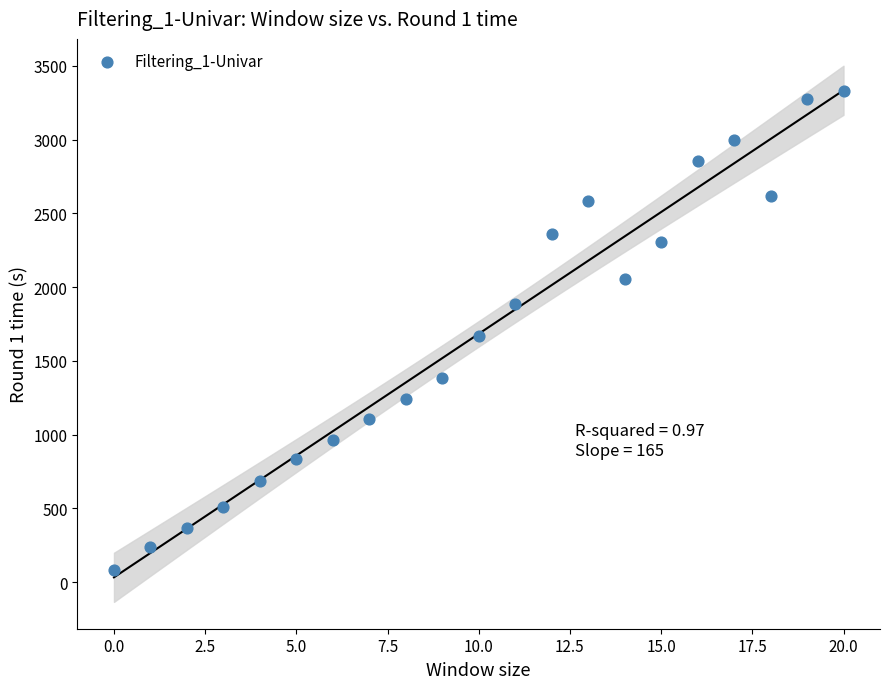

What is the range of Y values (max minus min)?

3242.0